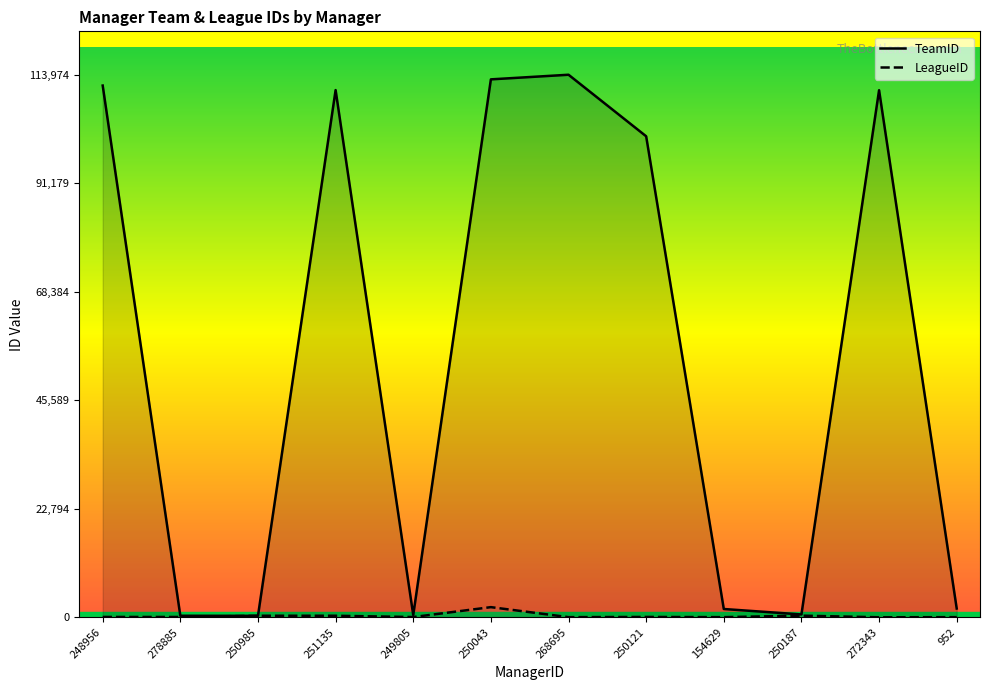

How many data points in LeagueID are less than 76?

6